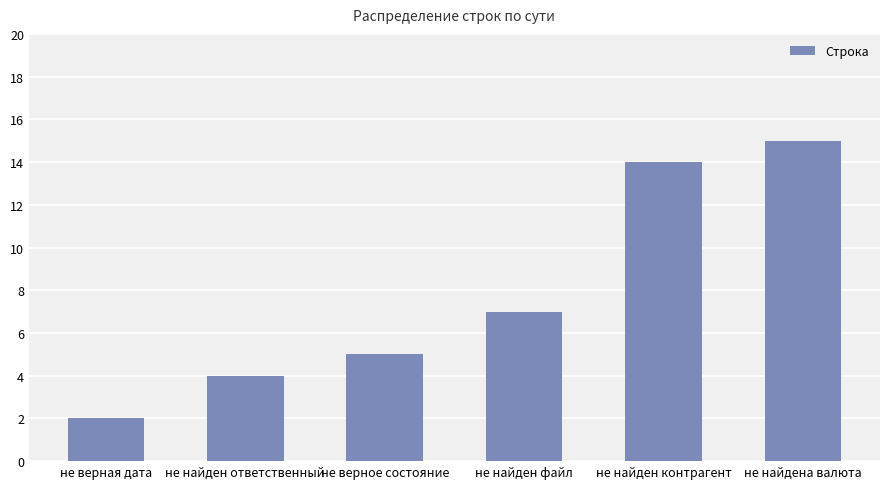

Reading left to right, what are all the values shown in this chart?

2	4	5	7	14	15